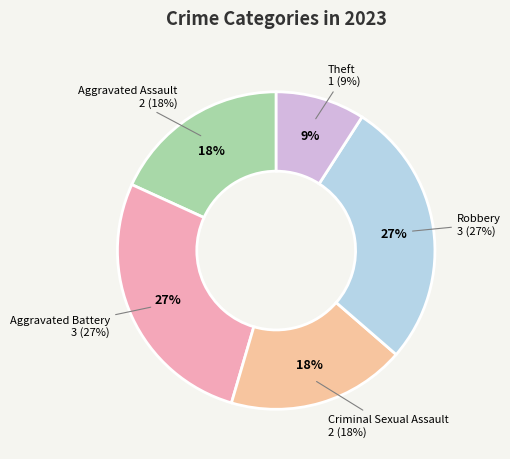

Is there any slice that represents more than half of the pie?

No